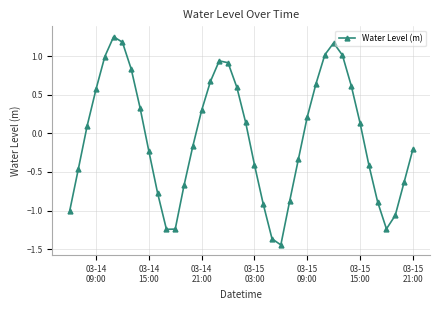

How many points are higher than both their immediate neighbors (excluding endpoints)?

3